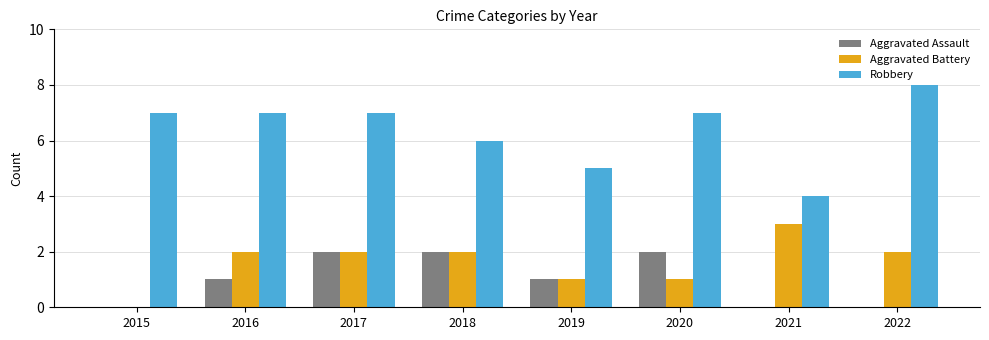

How many series are shown in this chart?

3